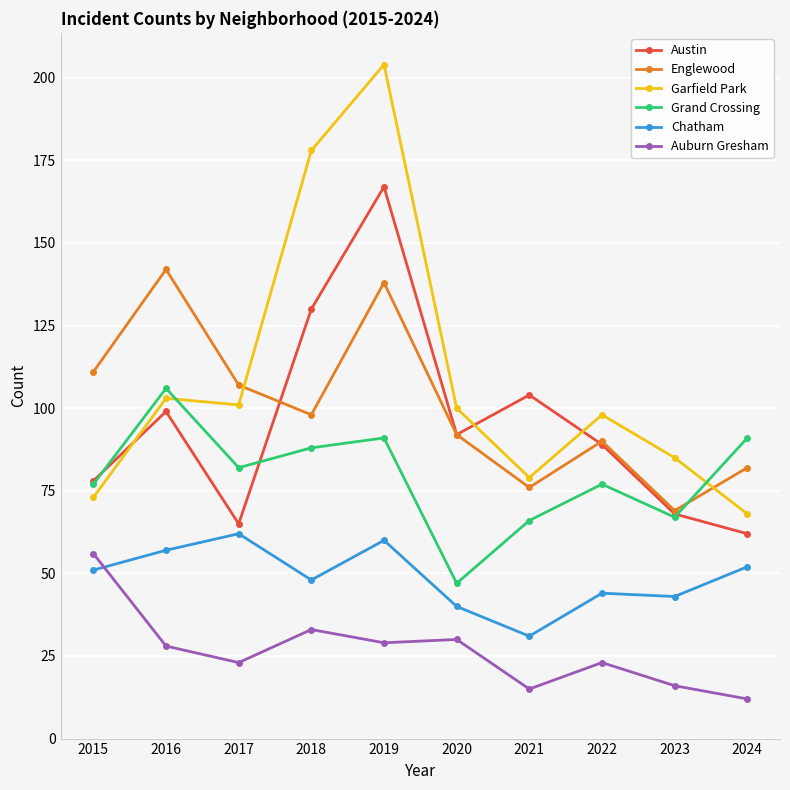

What is the difference between the maximum and minimum values in the Austin series?

105